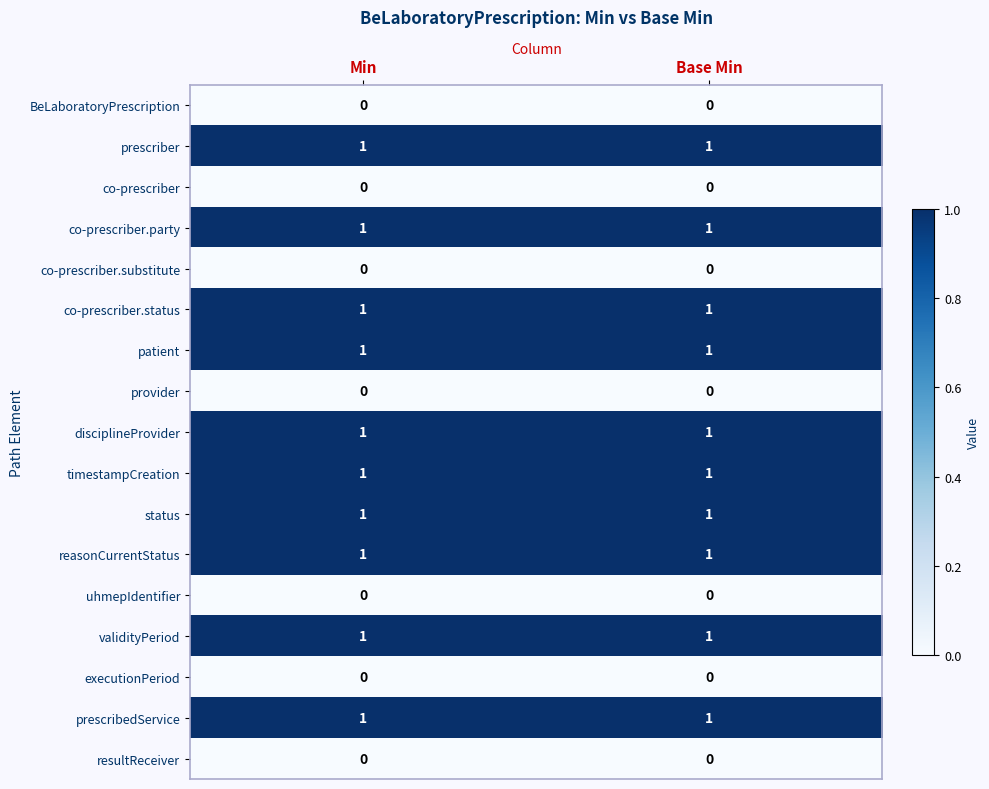

The value of prescribedService at Base Min is 1. True or false?

True